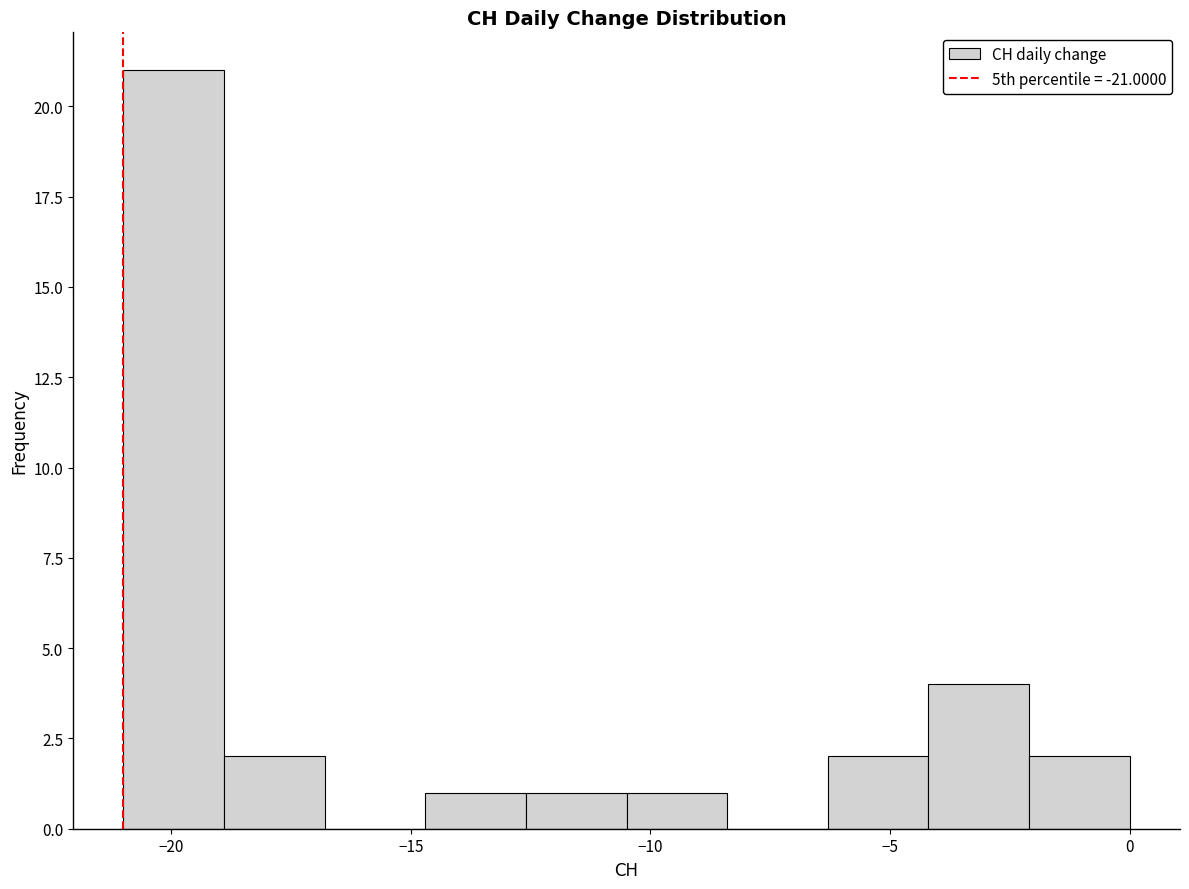

Reading left to right, transcribe this chart: for each bar, give the range it covers on the x-axis and its height. Neither the bar edges nor the heights are printed on the chart, so give them approximately, as read against the axes.

-21.0 to -18.9: 21
-18.9 to -16.8: 2
-16.8 to -14.7: 0
-14.7 to -12.6: 1
-12.6 to -10.5: 1
-10.5 to -8.4: 1
-8.4 to -6.3: 0
-6.3 to -4.2: 2
-4.2 to -2.1: 4
-2.1 to 0.0: 2